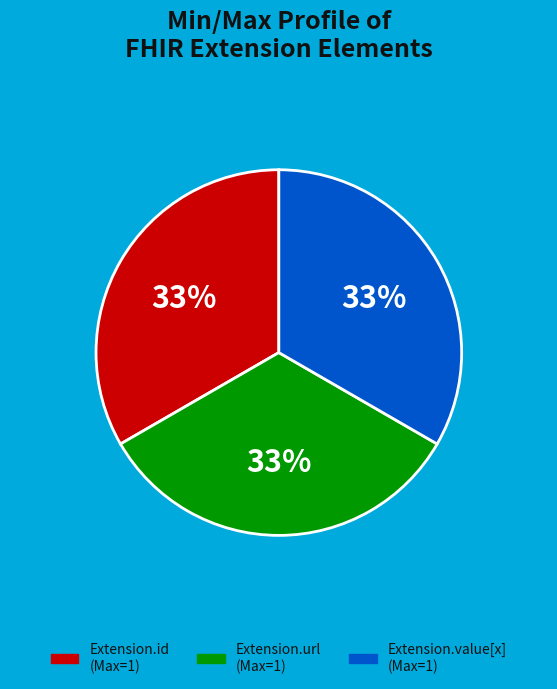

Is there any slice that represents more than half of the pie?

No